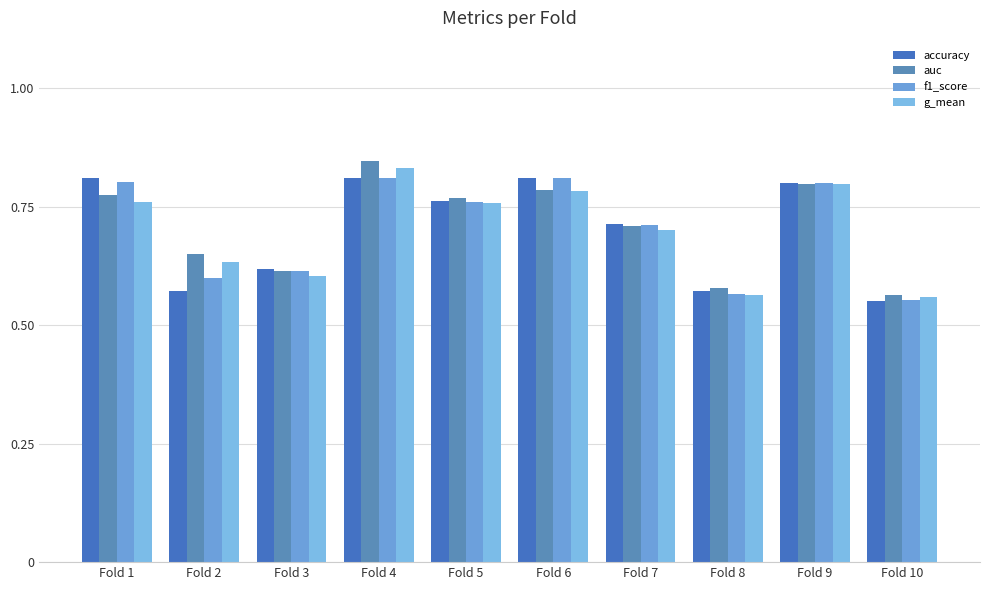

Count the f1_score values in the range 0 to 1.

10